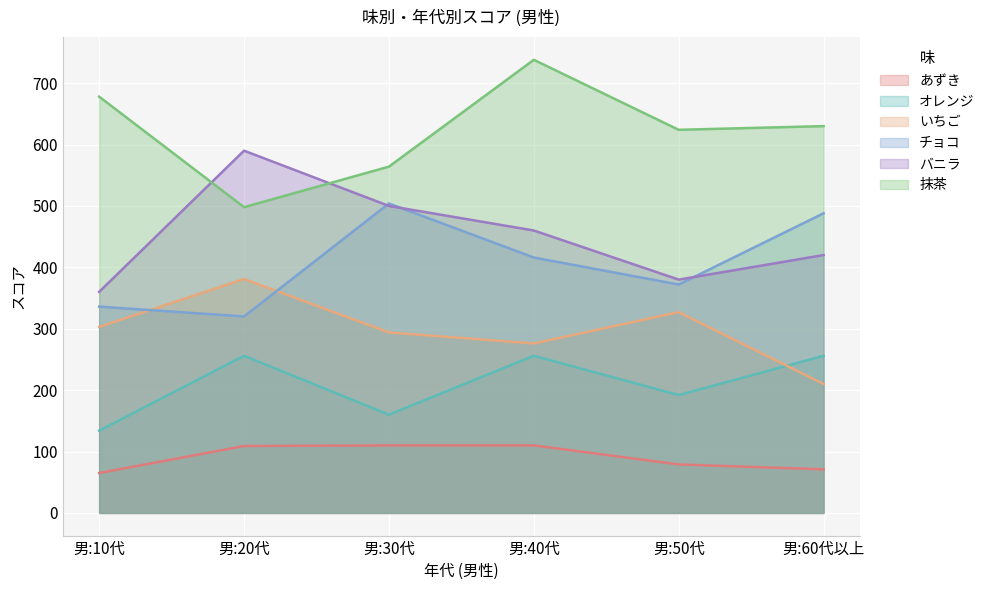

Rank the series at 男:60代以上 from lowest to highest value.

あずき, いちご, オレンジ, バニラ, チョコ, 抹茶